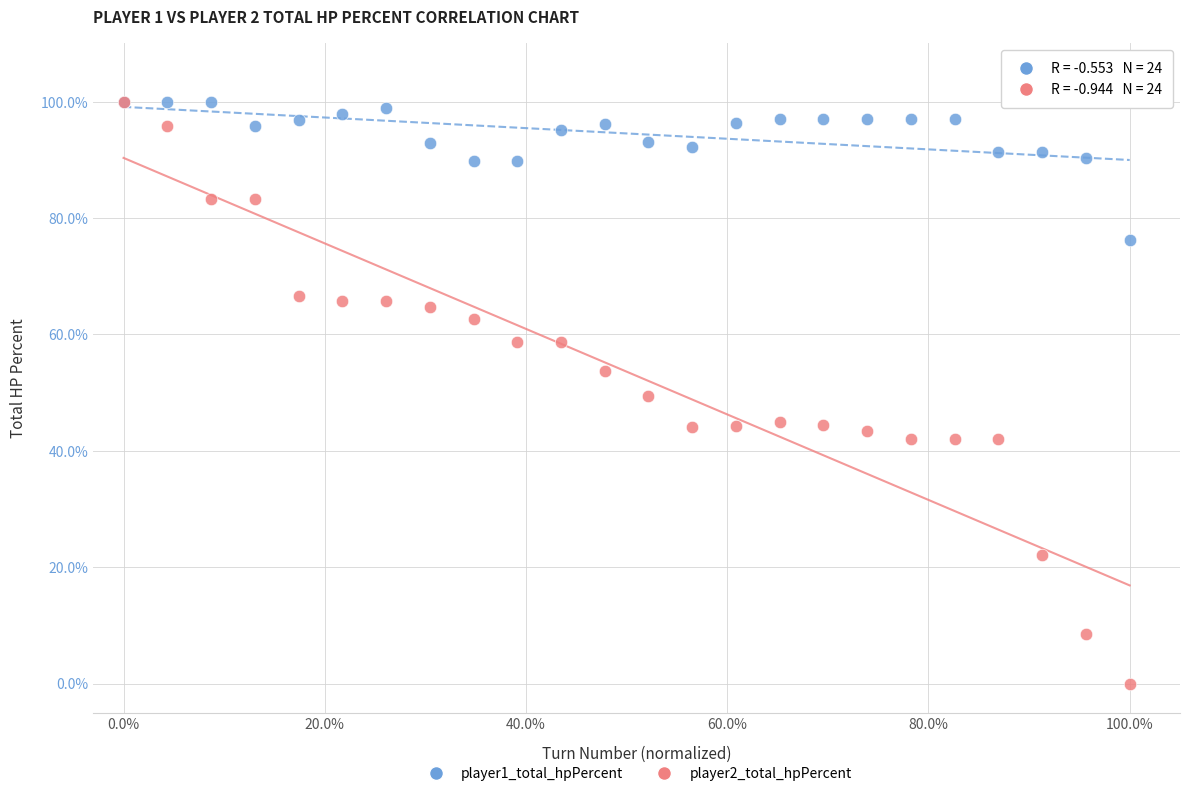

Which series contains the lowest Y value?

player2_total_hpPercent